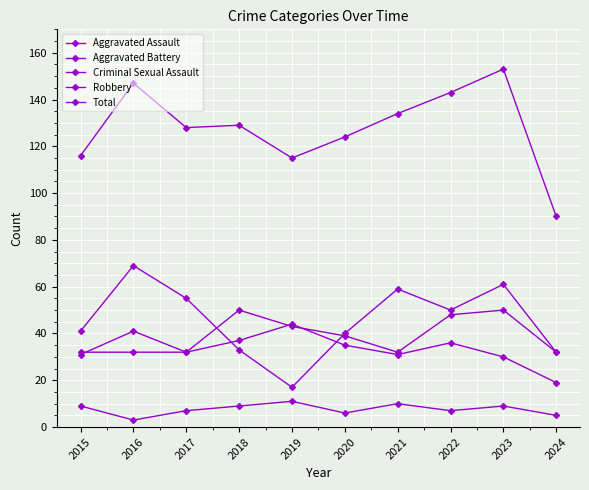

The Total series shows 251 at 2023. True or false?

False